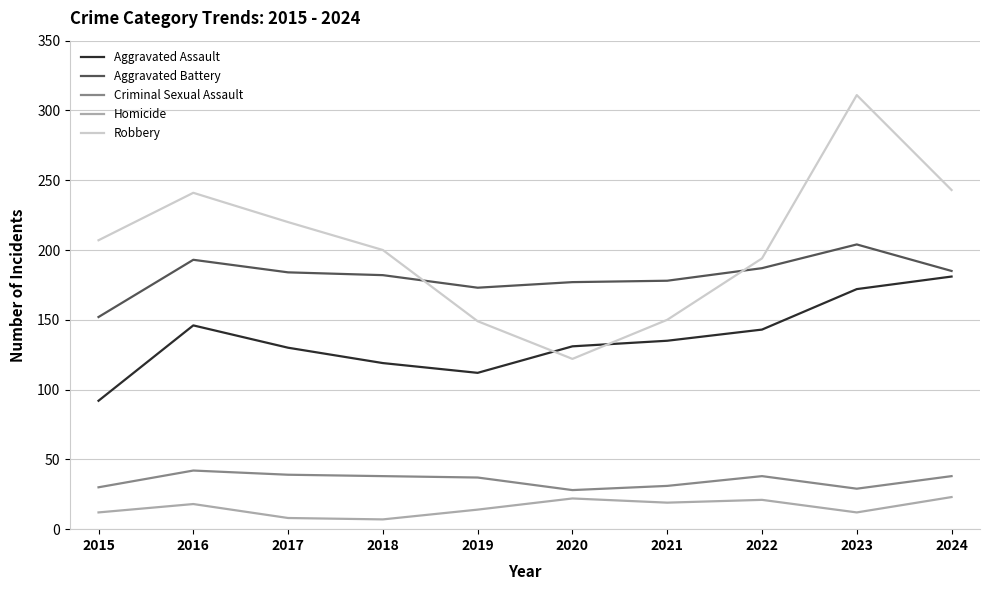

Is it true that Aggravated Battery equals 256 at 2018?

False